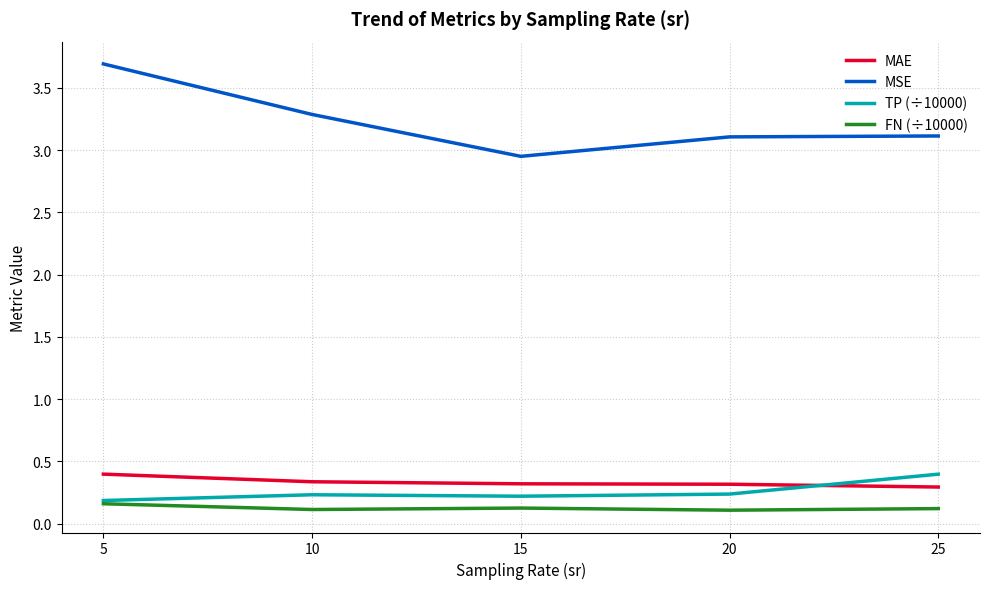

What are all the series names shown in the legend?

MAE, MSE, TP (÷10000), FN (÷10000)